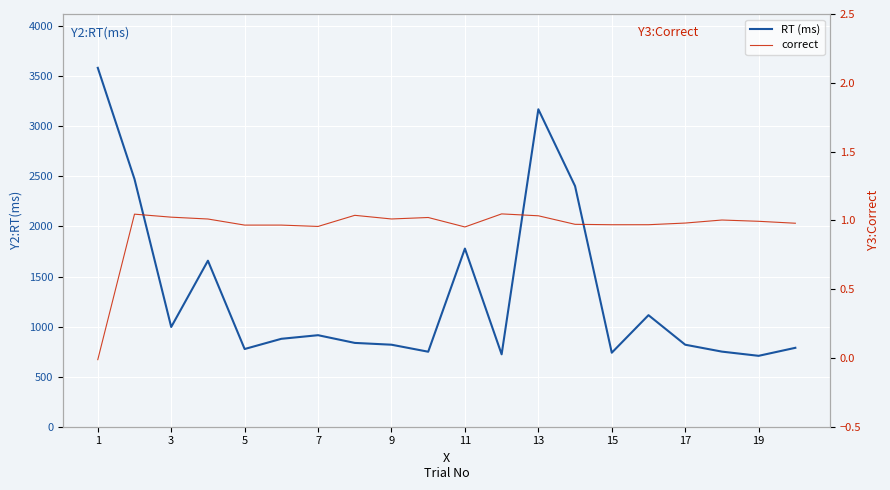

What is the sum of all correct values?

18.9